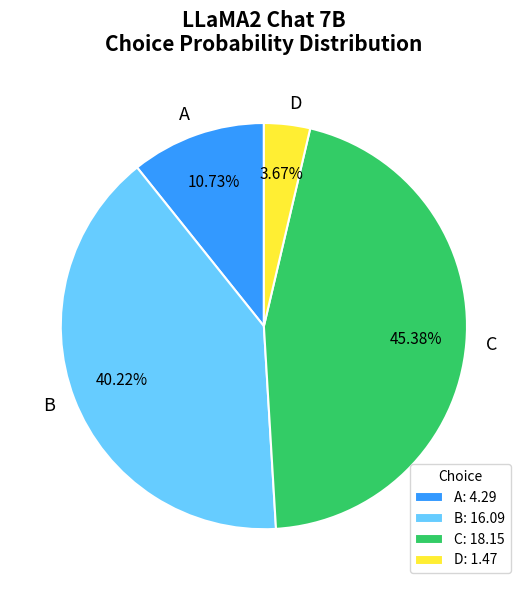

Is there any slice that represents more than half of the pie?

No